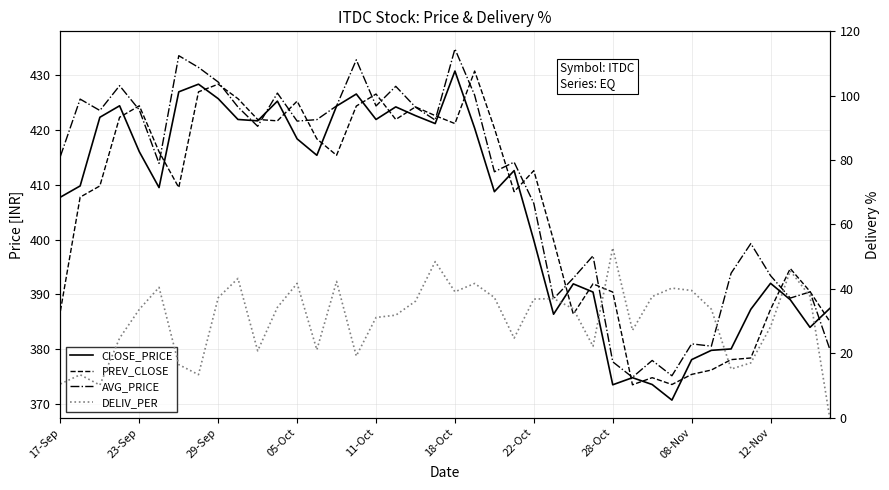

How many data points in CLOSE_PRICE are less than 412?

20